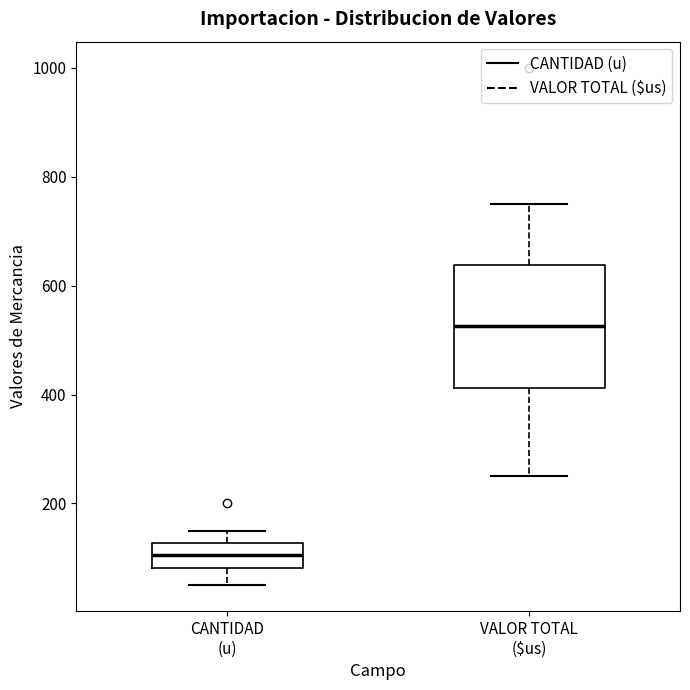

Reading left to right, read every box against the y-axis: the position of its median line, the range the box covers, and the ends of its whiskers. The values are not printed on the chart, so give them approximately, as read against the axis.

CANTIDAD (u): median 100, box 80 to 120, whiskers 60 to 160
VALOR TOTAL ($us): median 520, box 420 to 640, whiskers 260 to 760